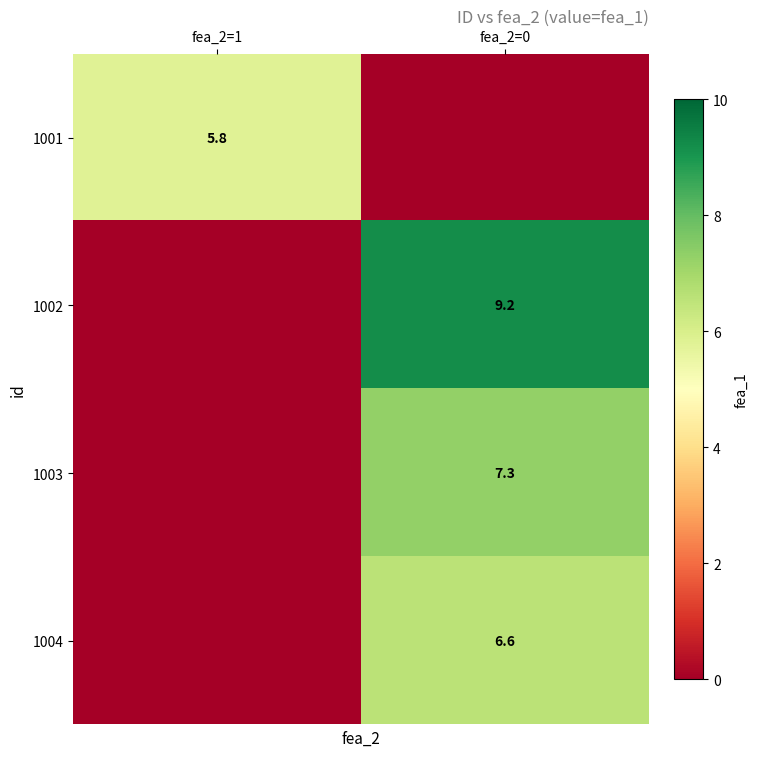

The 1003 series shows 7.3 at fea_2=0. True or false?

True